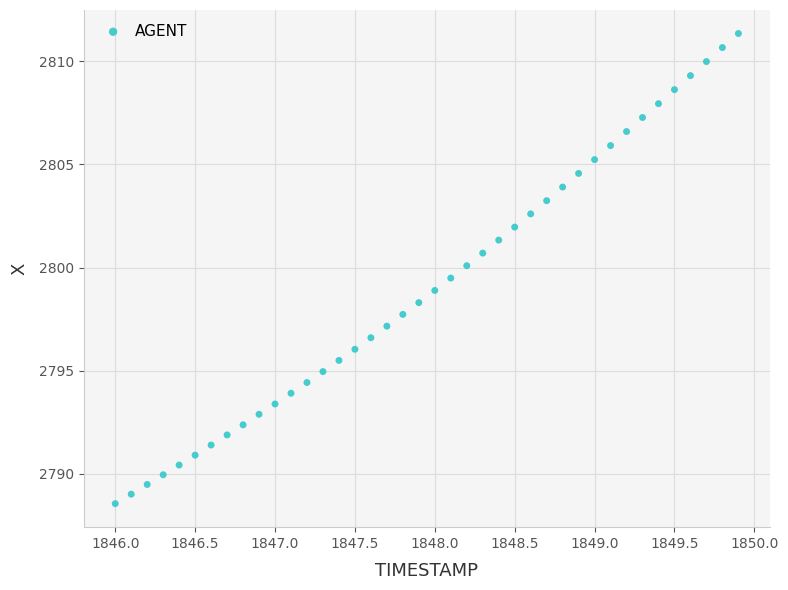

What is the range of X values (max minus min)?

3.9